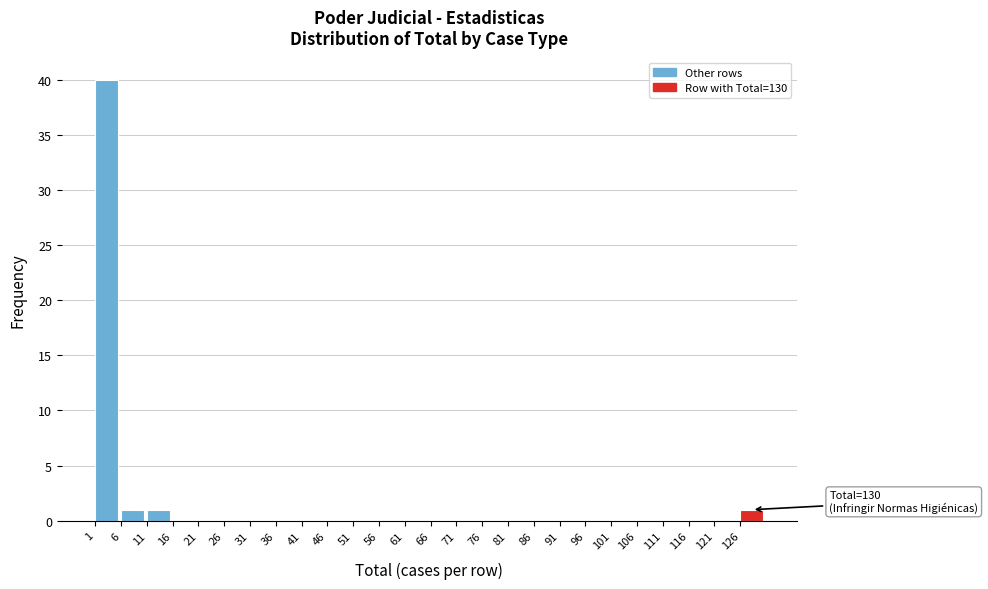

Which range on the x-axis has the tallest bar?

1 to 6